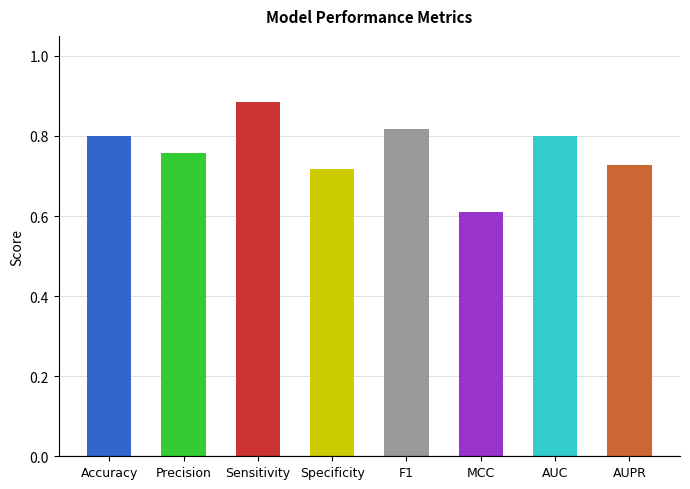

What is the label of the 7th bar from the right?

Precision